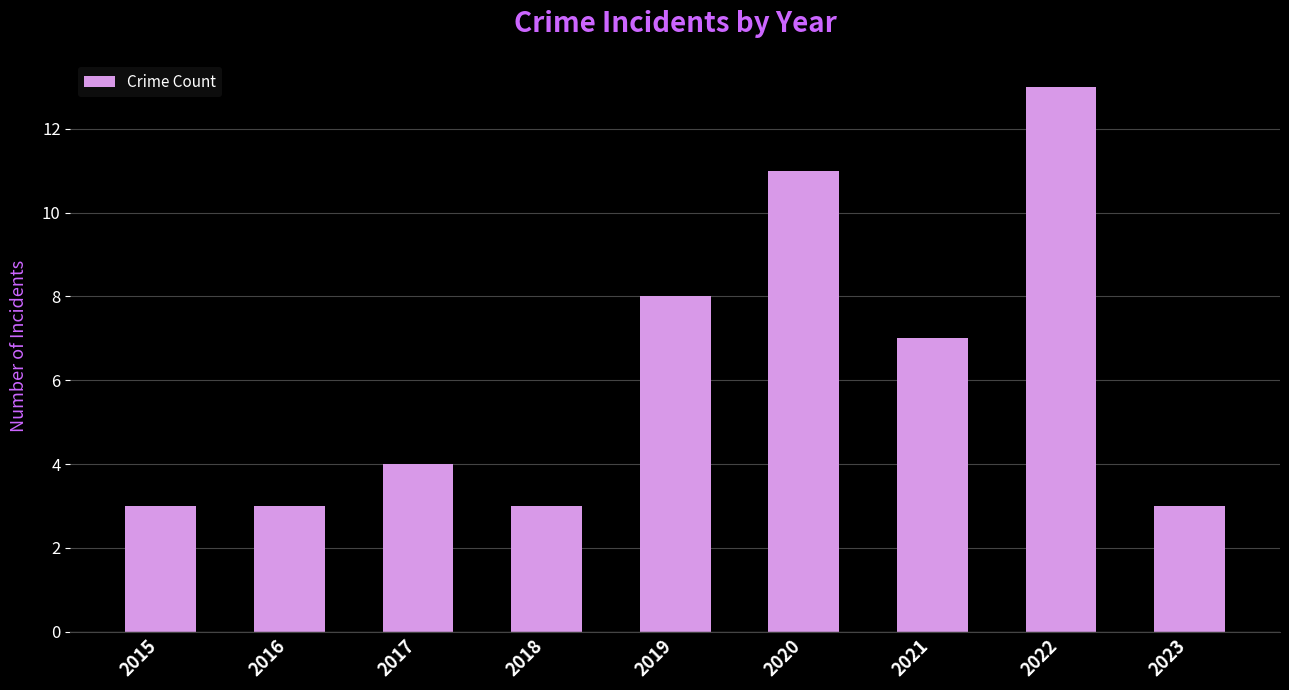

Reading right to left, list all the values displayed in this chart.

2023=3	2022=13	2021=7	2020=11	2019=8	2018=3	2017=4	2016=3	2015=3